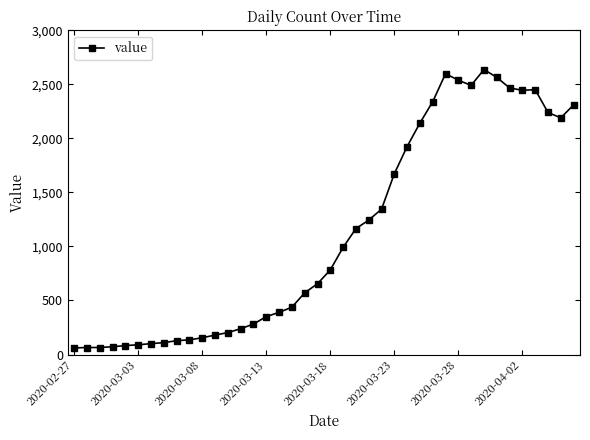

What is the value of the 19th point from the left?

571